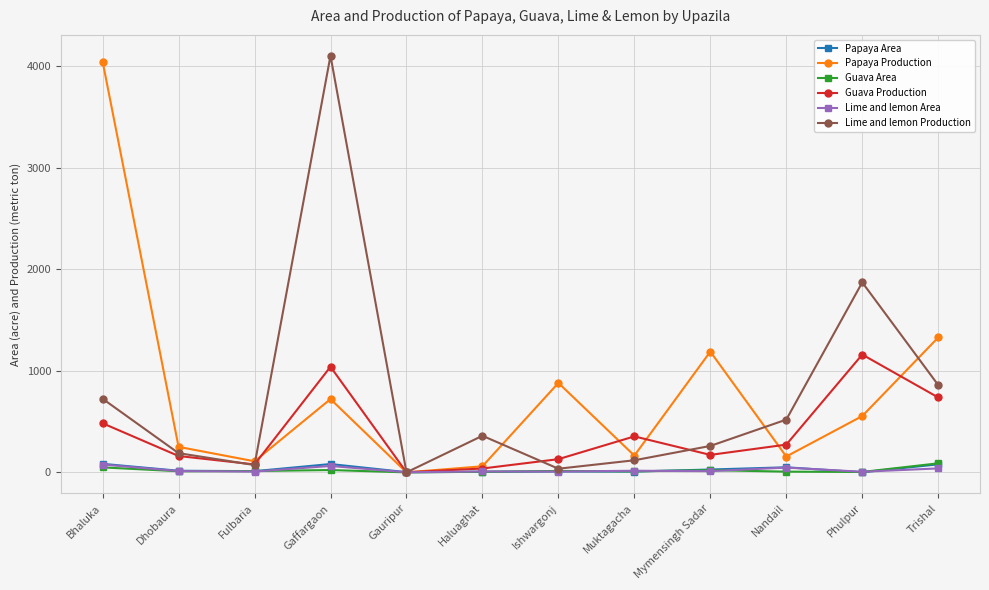

Which category has the highest value in the Guava Production series?

Phulpur